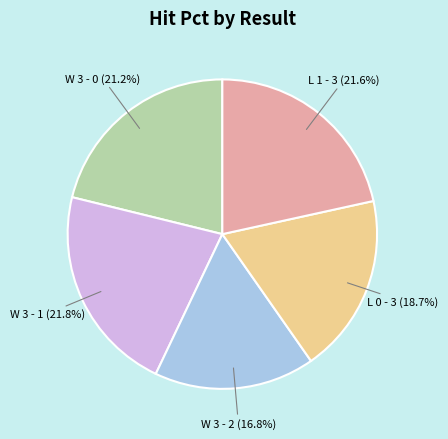

Count the number of slices in the pie.

5